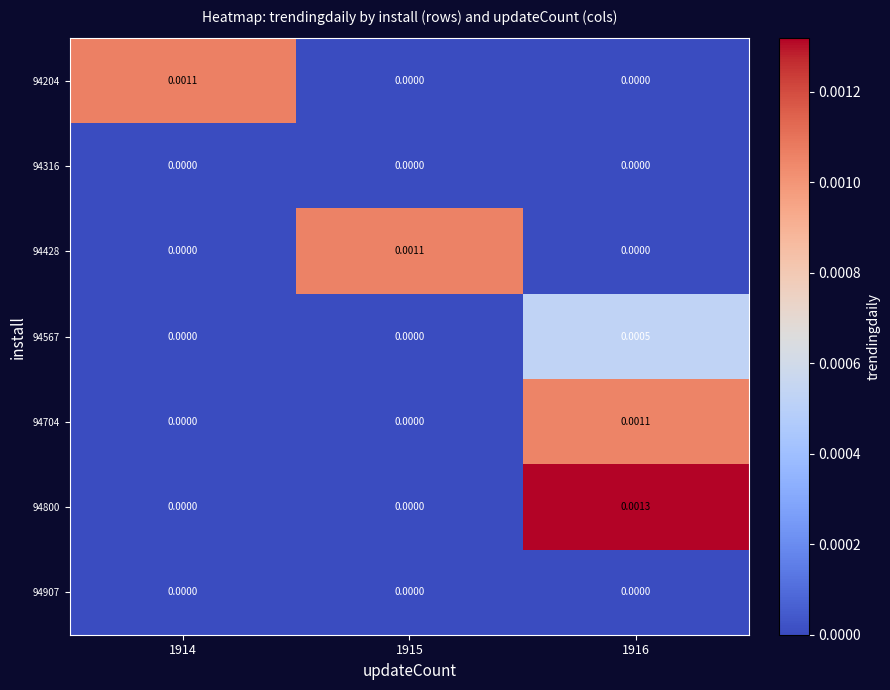

Which series has the largest total across all categories?

94800